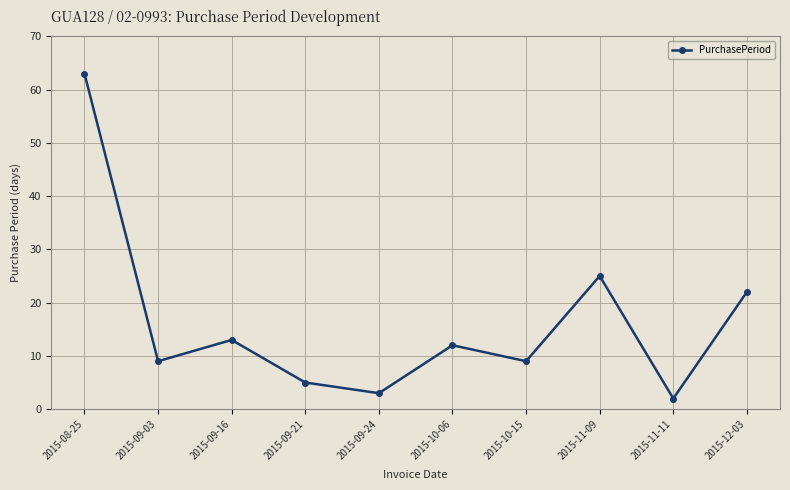

How many data points are less than 12?

5